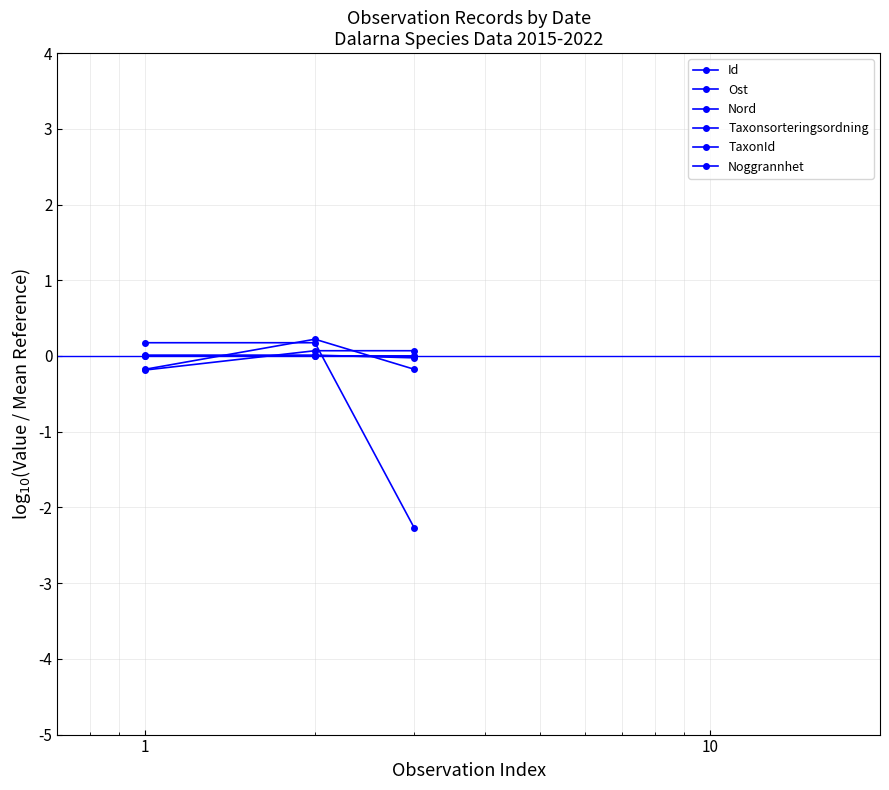

Where does the TaxonId series first go above 0?

1